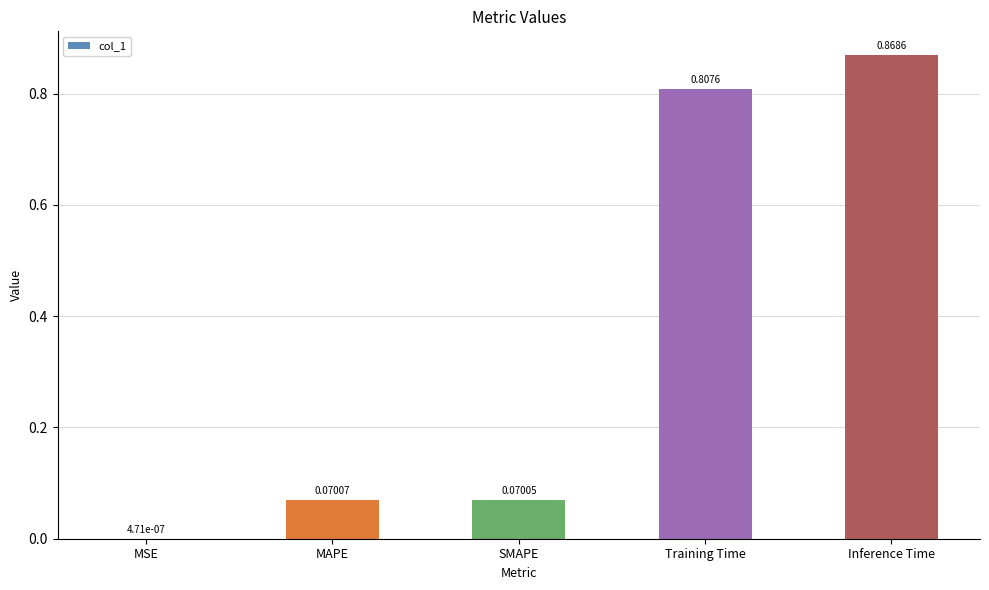

What is the sum of all values?

1.8